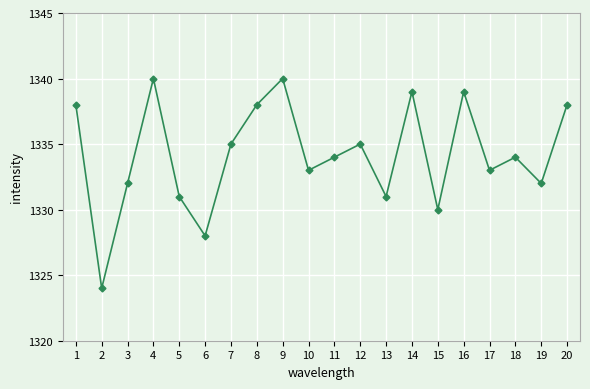

Is it true that the value at 3 is 2015?

False